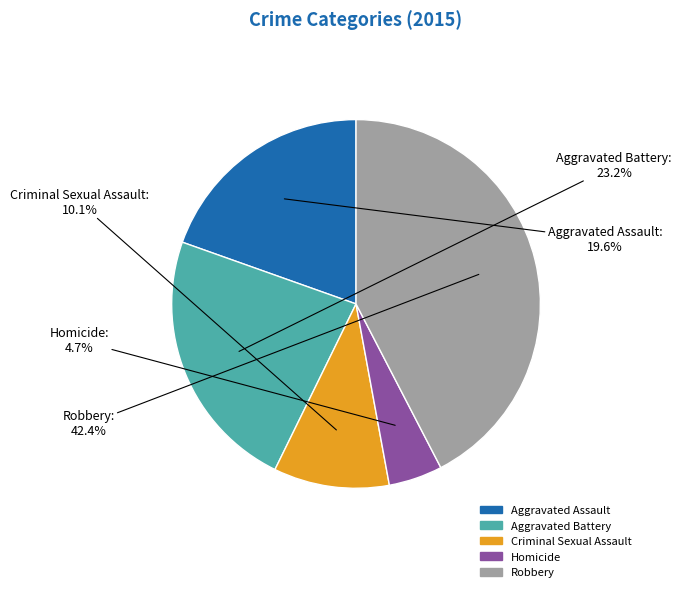

Is there any slice that represents more than half of the pie?

No